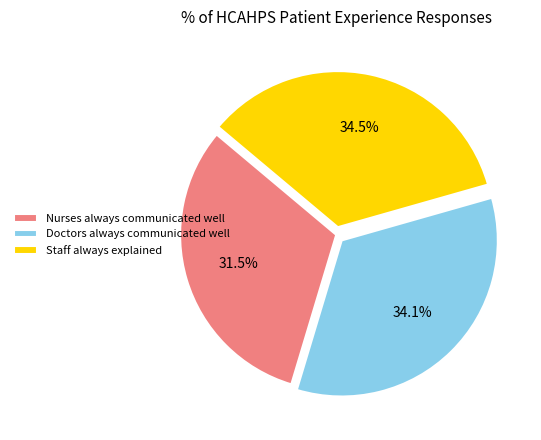

Is there a majority slice in this chart?

No